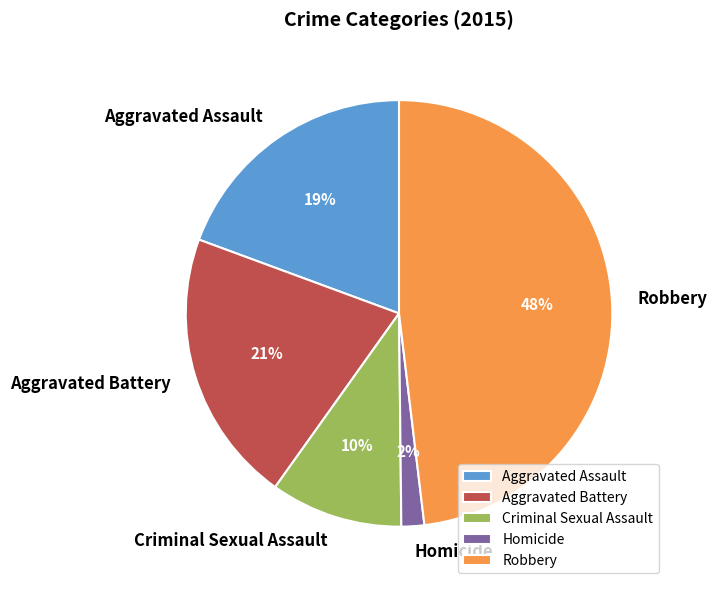

Which slice is the largest?

Robbery